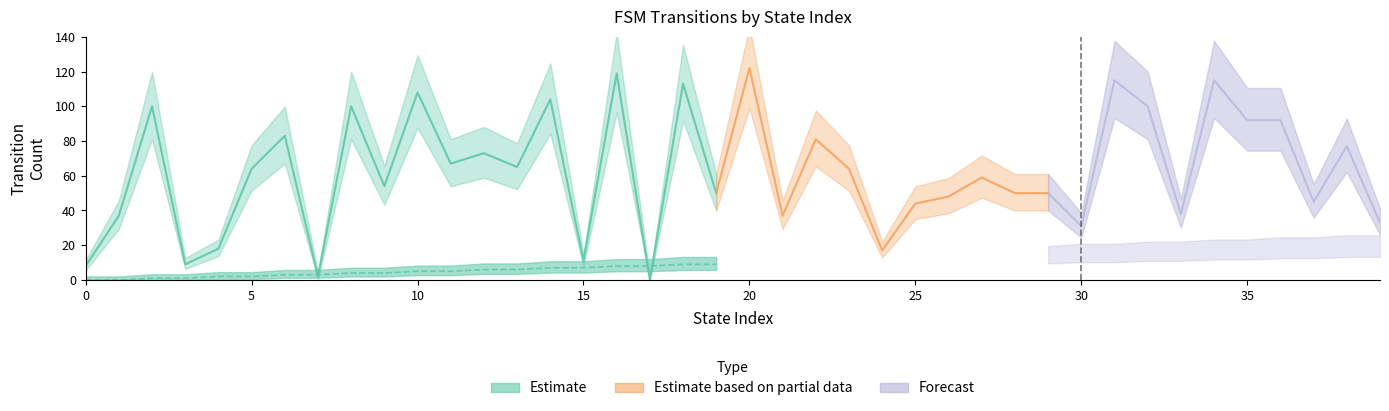

Which category has the highest value in the destination_state series?

20